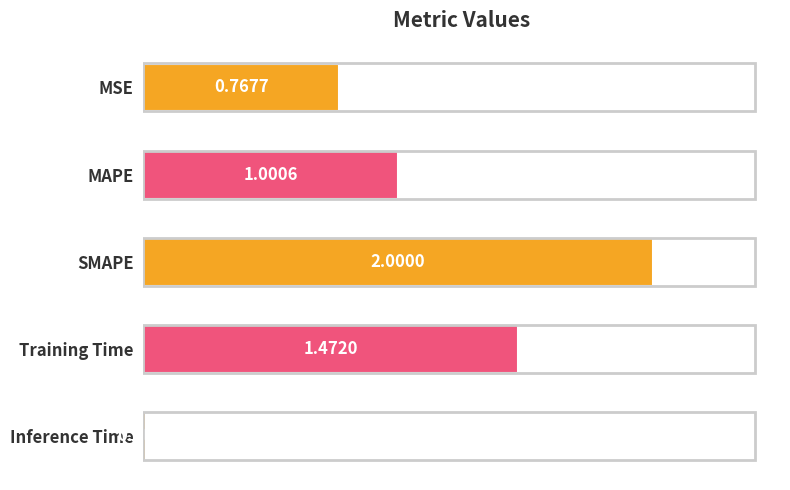

Which category has the lowest value across all series?

Inference Time